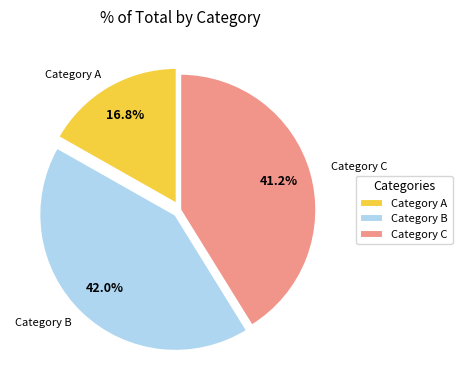

What is the ratio of the value at Category B to the value at Category A?

2.5